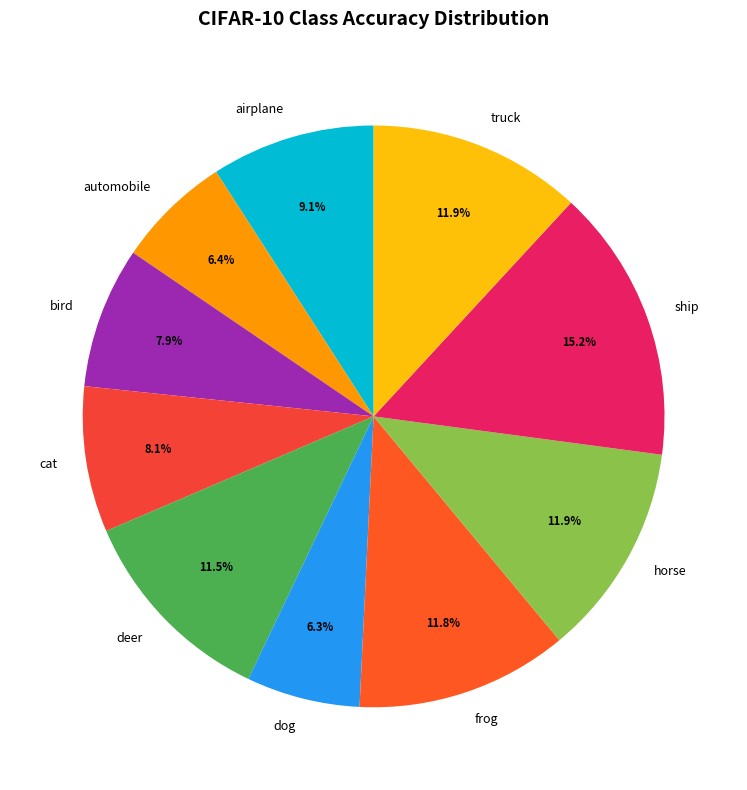

True or false: ship accounts for 15% of the total.

True